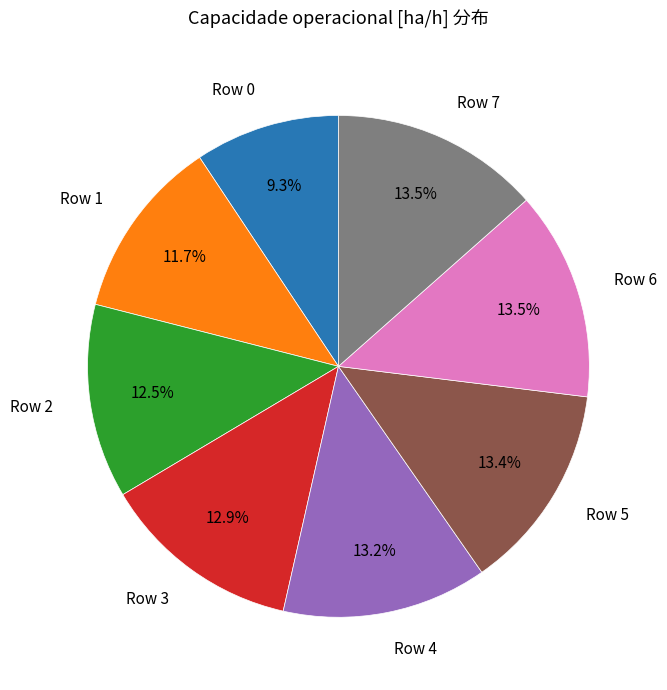

The Row 5 slice represents 24% of the pie. True or false?

False